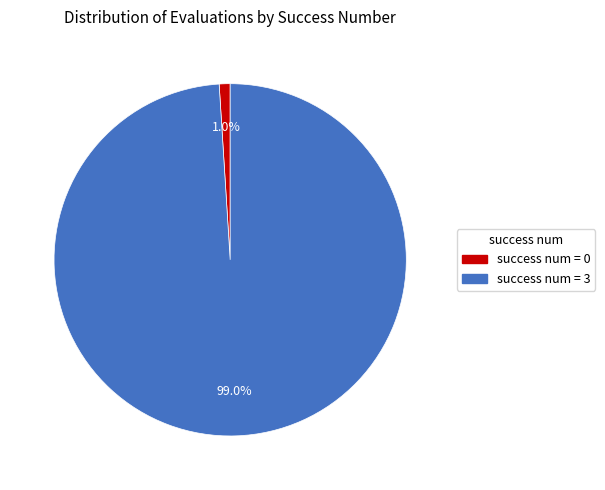

Is there any slice that represents more than half of the pie?

Yes